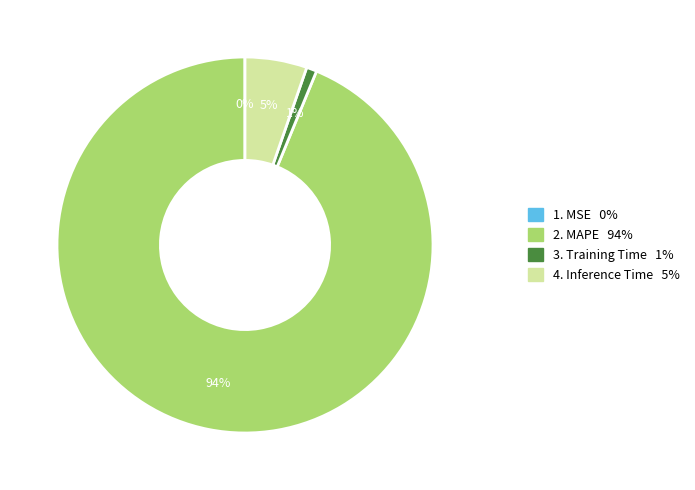

Is there a majority slice in this chart?

Yes